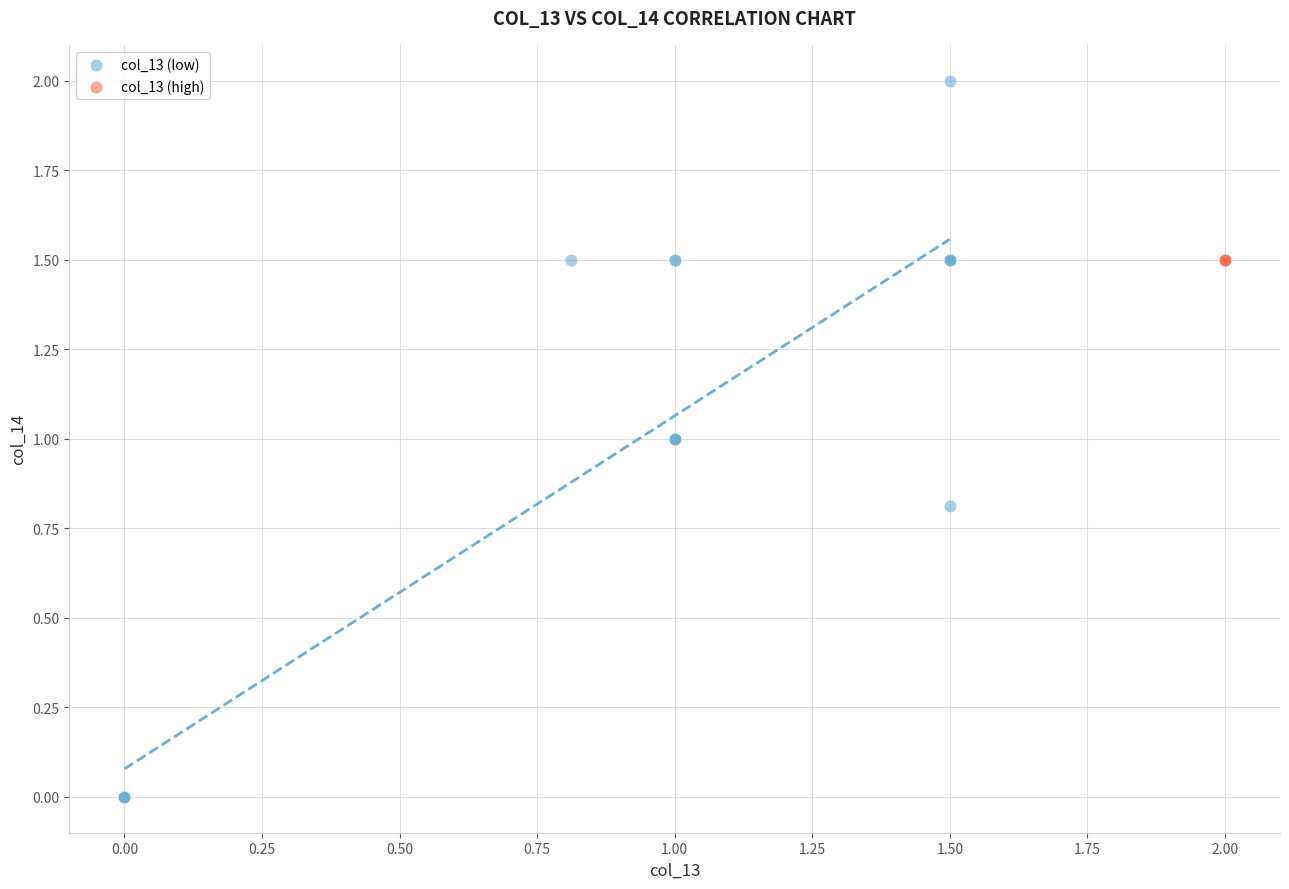

Which series contains the lowest Y value?

col_13 (low)